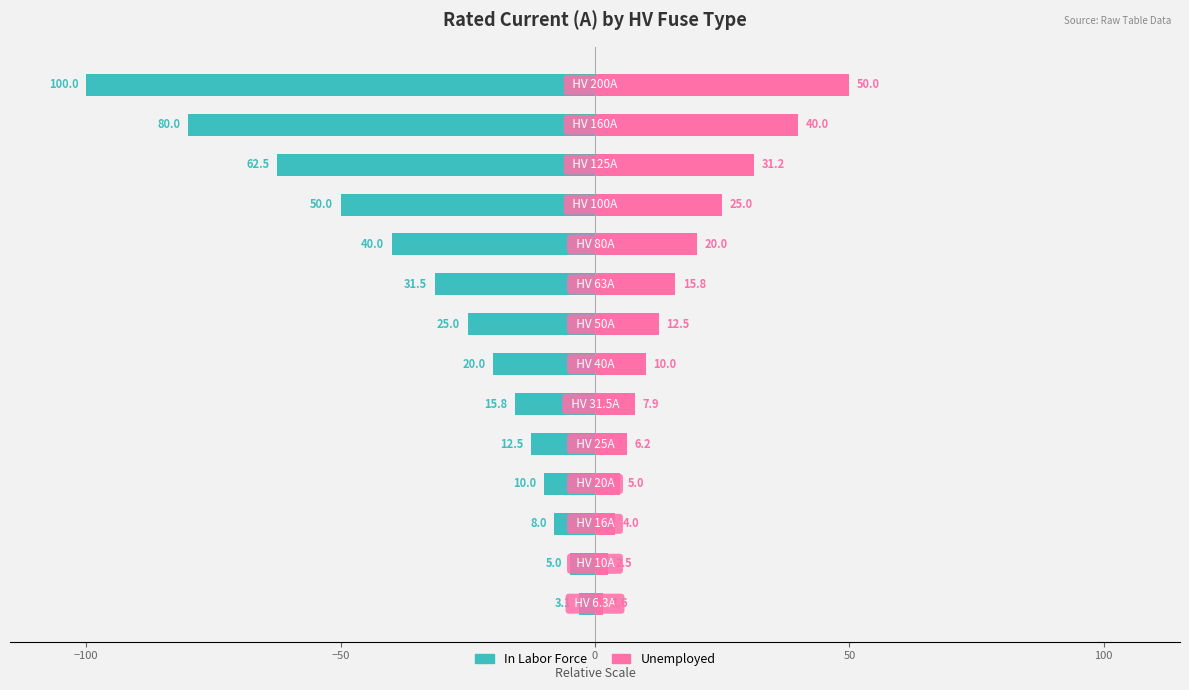

What is the value of the In Labor Force bar at the 3rd from the left?

-8.0